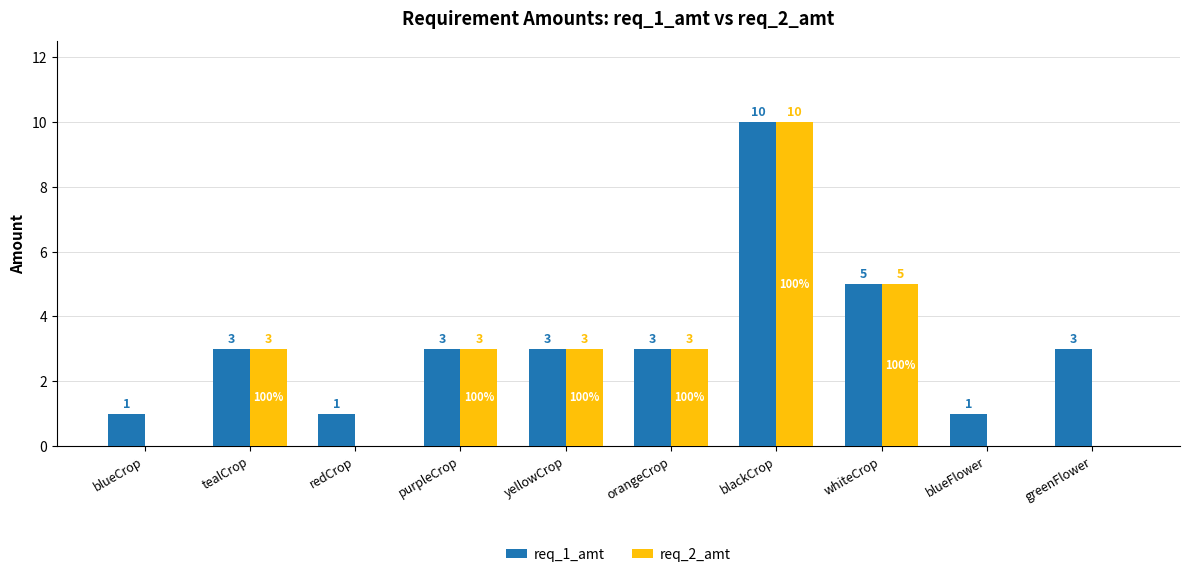

Which series changed the most between redCrop and blackCrop?

req_2_amt